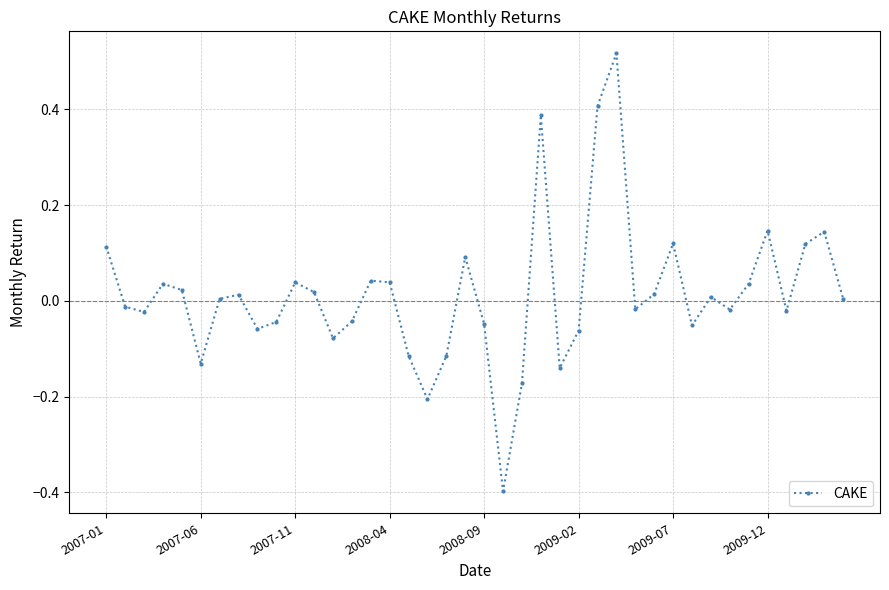

How many interior local valleys (lower than both neighbors) does the data have?

11